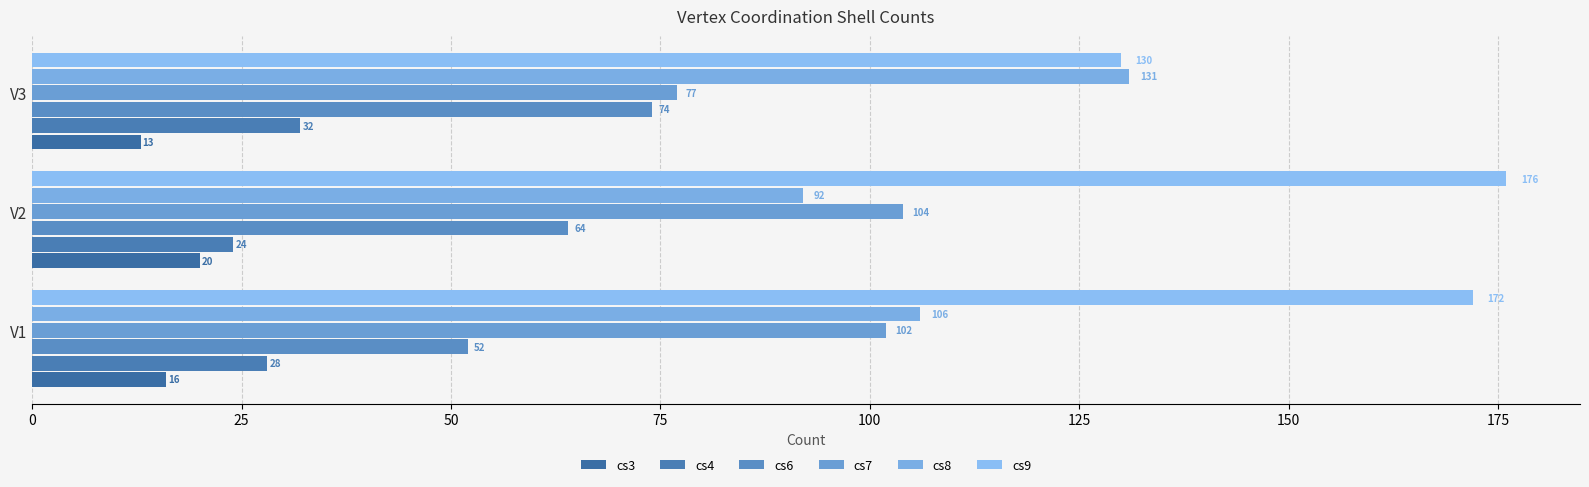

How many series are shown in this chart?

6